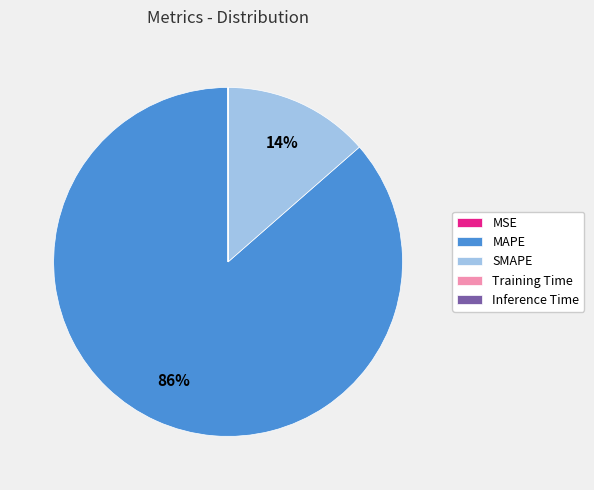

To the nearest percent, what is the difference between the largest and smallest slice percentages?

86%